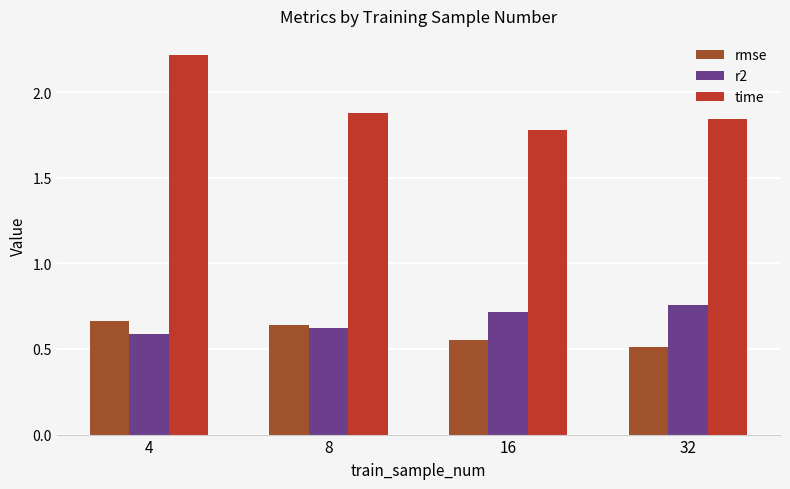

Which category has the highest value in the r2 series?

32